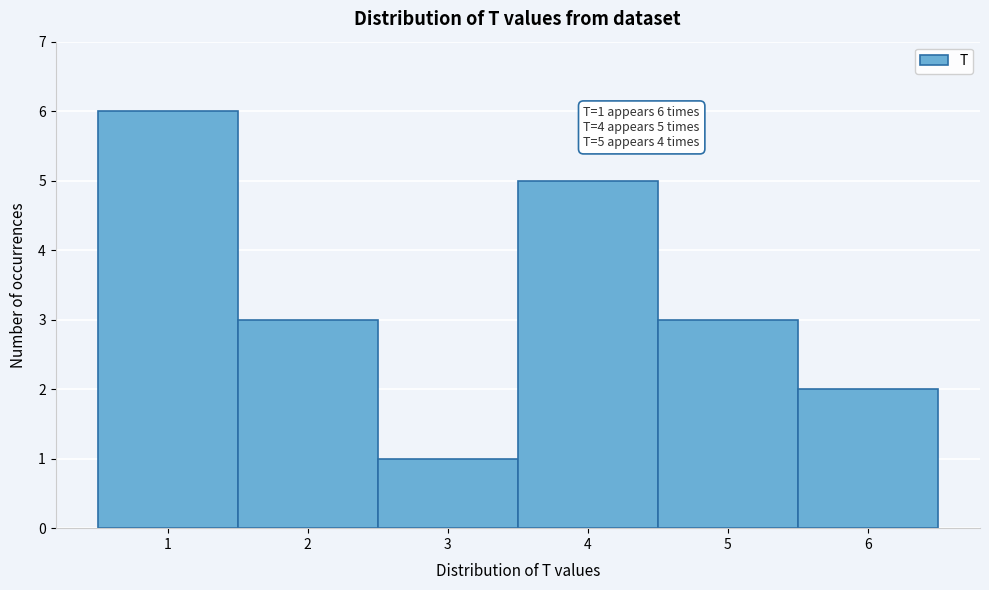

Over which range of the x-axis is the bar tallest?

0.5 to 1.5